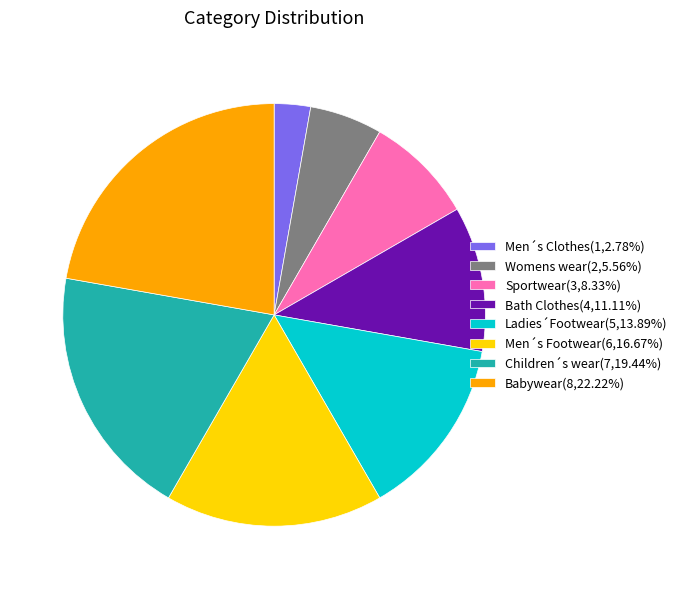

Which has a higher value, Children´s wear or Bath Clothes?

Children´s wear